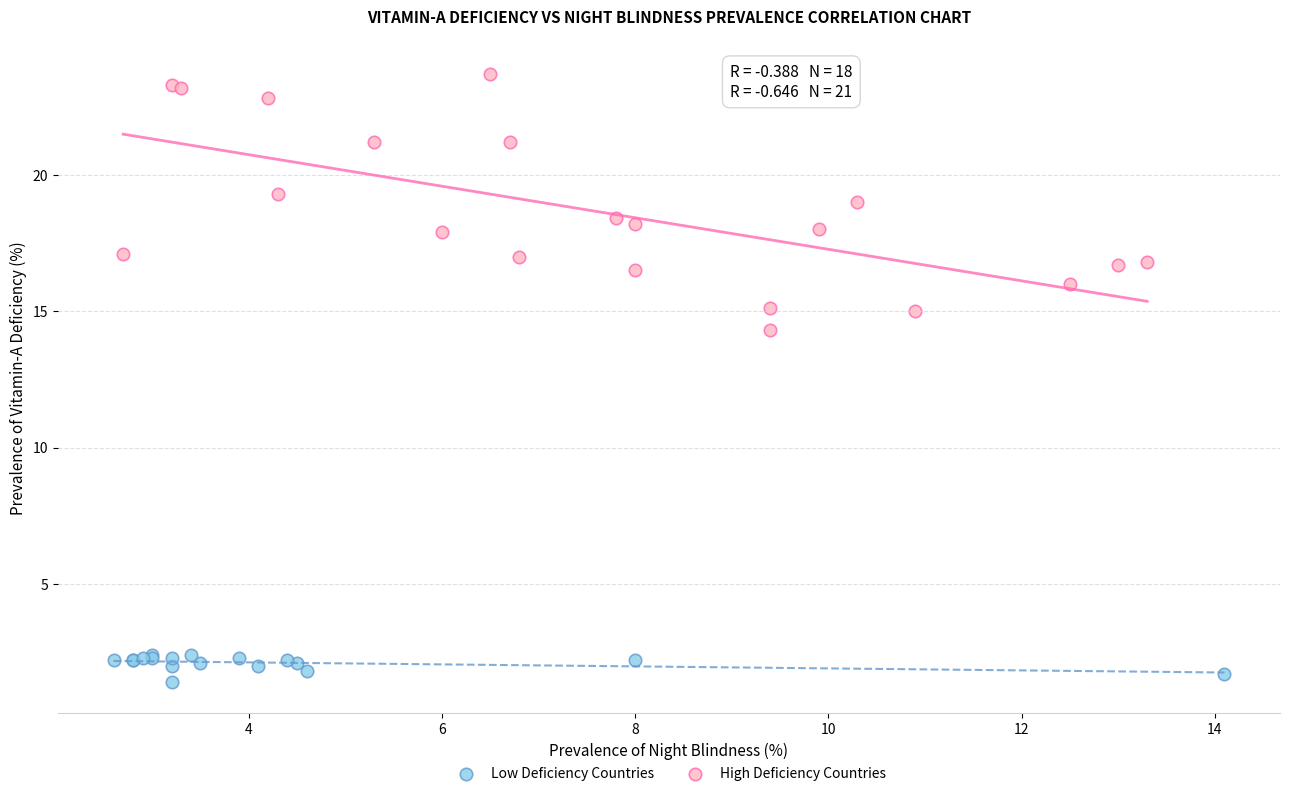

Which series has the widest spread of Y values?

High Deficiency Countries